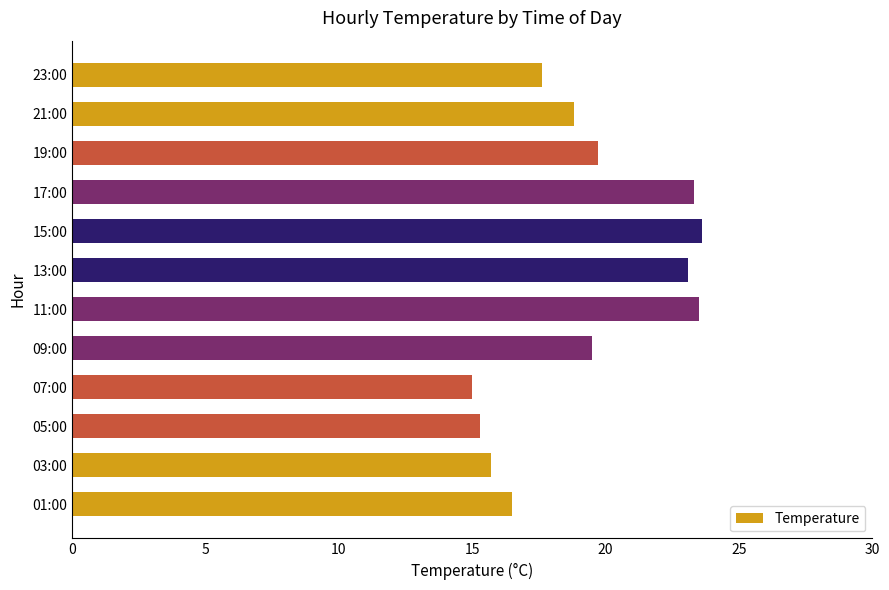

The value at 15:00 is 23.6. True or false?

True